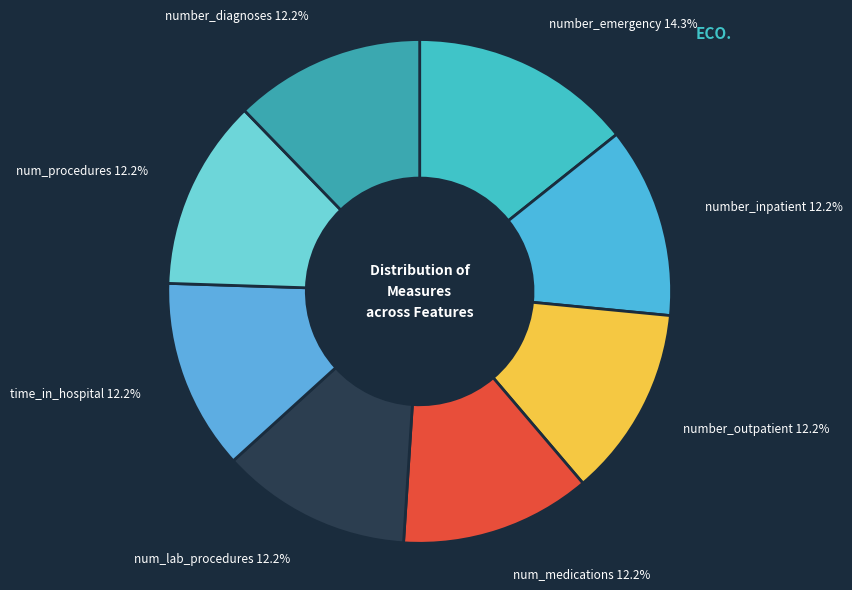

The number_emergency slice represents 14% of the pie. True or false?

True